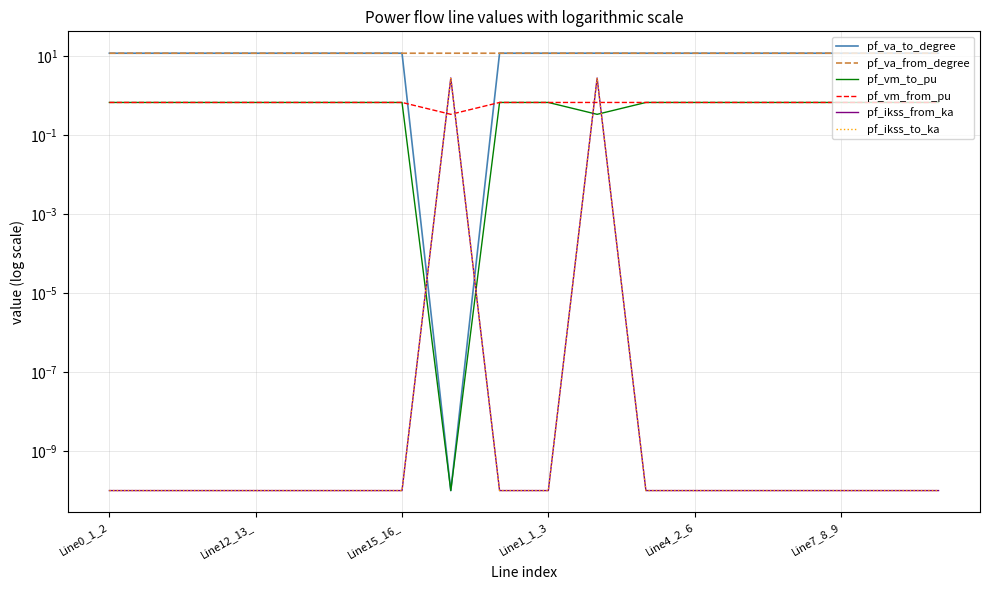

Reading left to right, list all the values displayed in this chart.

pf_va_to_degree: 11.6	11.6	11.6	11.6	11.6	11.6	11.6	0.0	11.6	11.6	11.6	11.6	11.6	11.6	11.6	11.6	11.6	11.6
pf_va_from_degree: 11.6	11.6	11.6	11.6	11.6	11.6	11.6	11.6	11.6	11.6	11.6	11.6	11.6	11.6	11.6	11.6	11.6	11.6
pf_vm_to_pu: 0.7	0.7	0.7	0.7	0.7	0.7	0.7	0.0	0.7	0.7	0.3	0.7	0.7	0.7	0.7	0.7	0.7	0.7
pf_vm_from_pu: 0.7	0.7	0.7	0.7	0.7	0.7	0.7	0.3	0.7	0.7	0.7	0.7	0.7	0.7	0.7	0.7	0.7	0.7
pf_ikss_from_ka: 0.0	0.0	0.0	0.0	0.0	0.0	0.0	2.7	0.0	0.0	2.7	0.0	0.0	0.0	0.0	0.0	0.0	0.0
pf_ikss_to_ka: 0.0	0.0	0.0	0.0	0.0	0.0	0.0	2.7	0.0	0.0	2.7	0.0	0.0	0.0	0.0	0.0	0.0	0.0